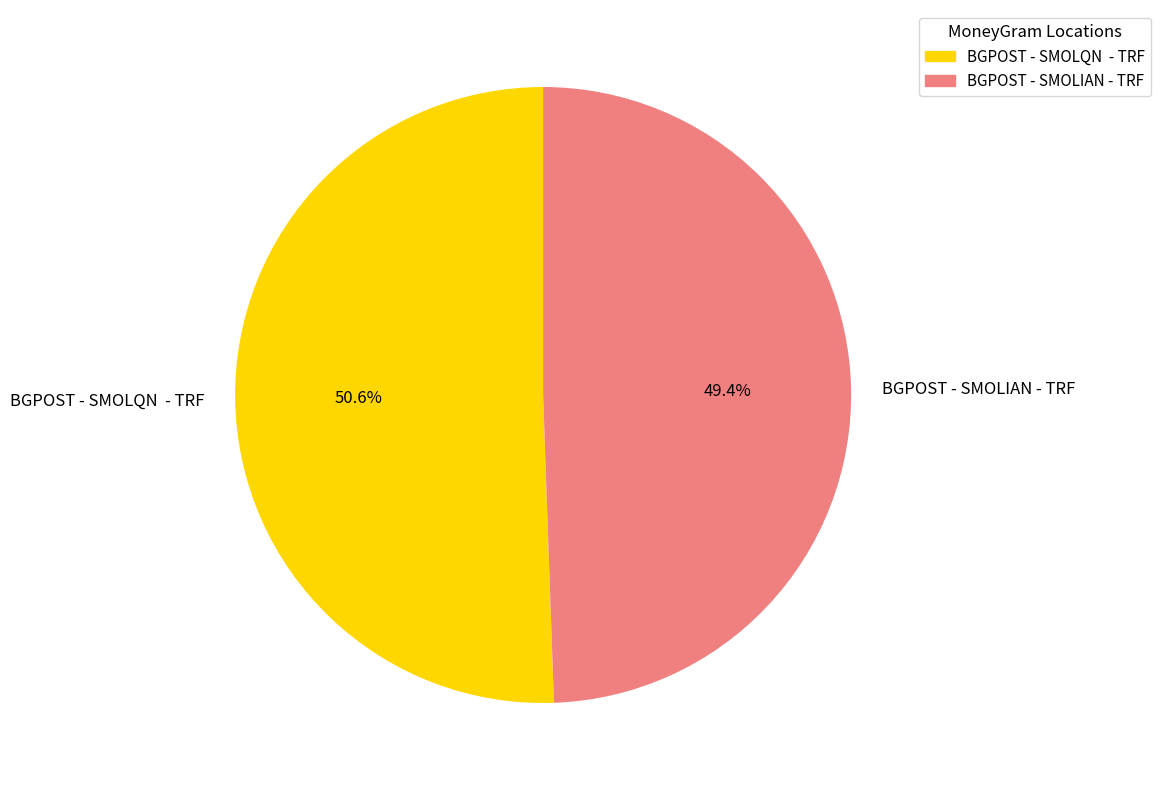

Do BGPOST - SMOLQN - TRF and BGPOST - SMOLIAN - TRF together represent more than half of the pie?

Yes